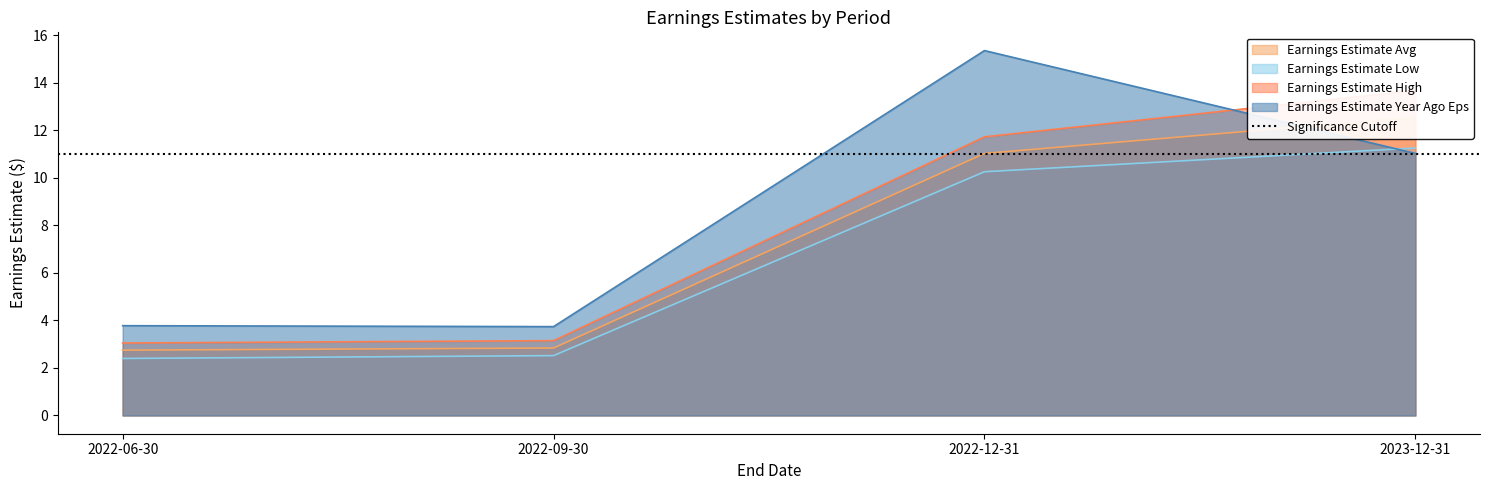

What is the total value across all series at 2022-09-30?

12.2